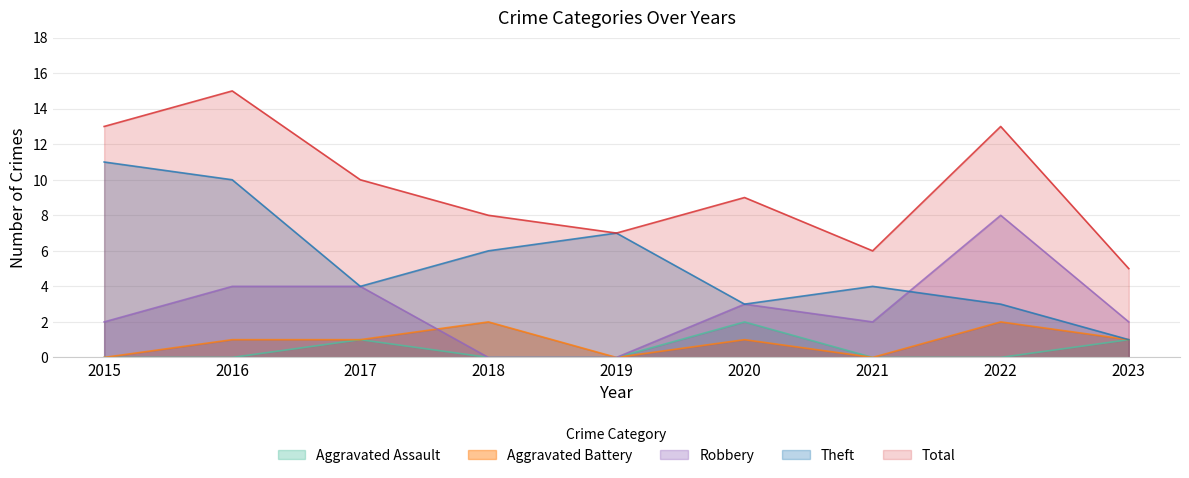

Rank the series by their maximum value, from highest to lowest.

Total, Theft, Robbery, Aggravated Assault, Aggravated Battery